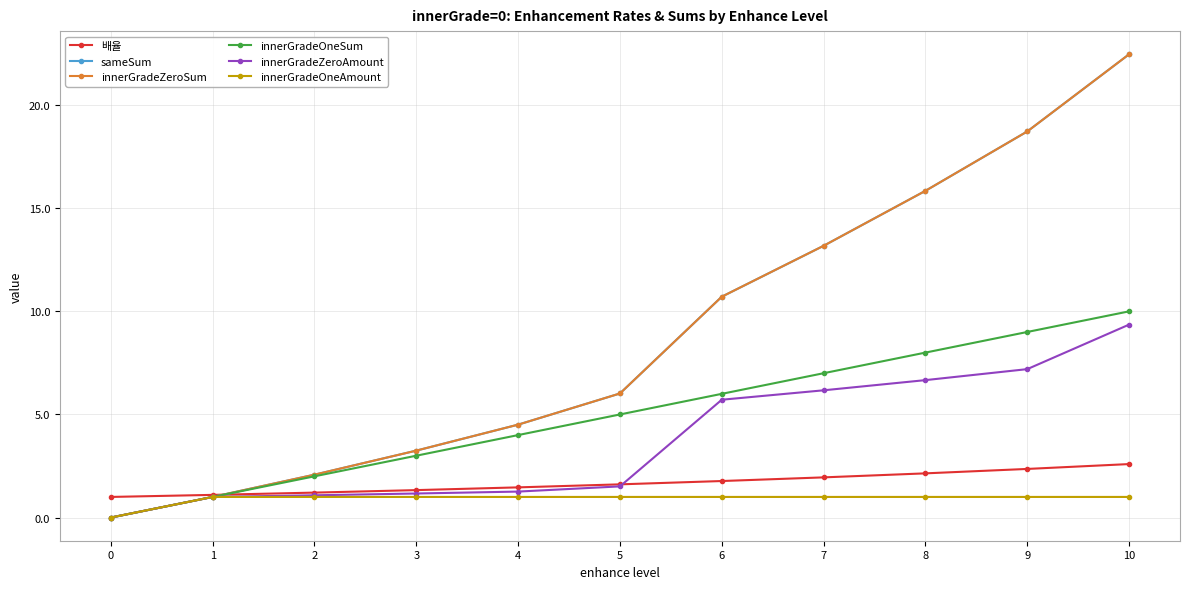

True or false: innerGradeZeroSum has a value of 3.1 at 7.

False